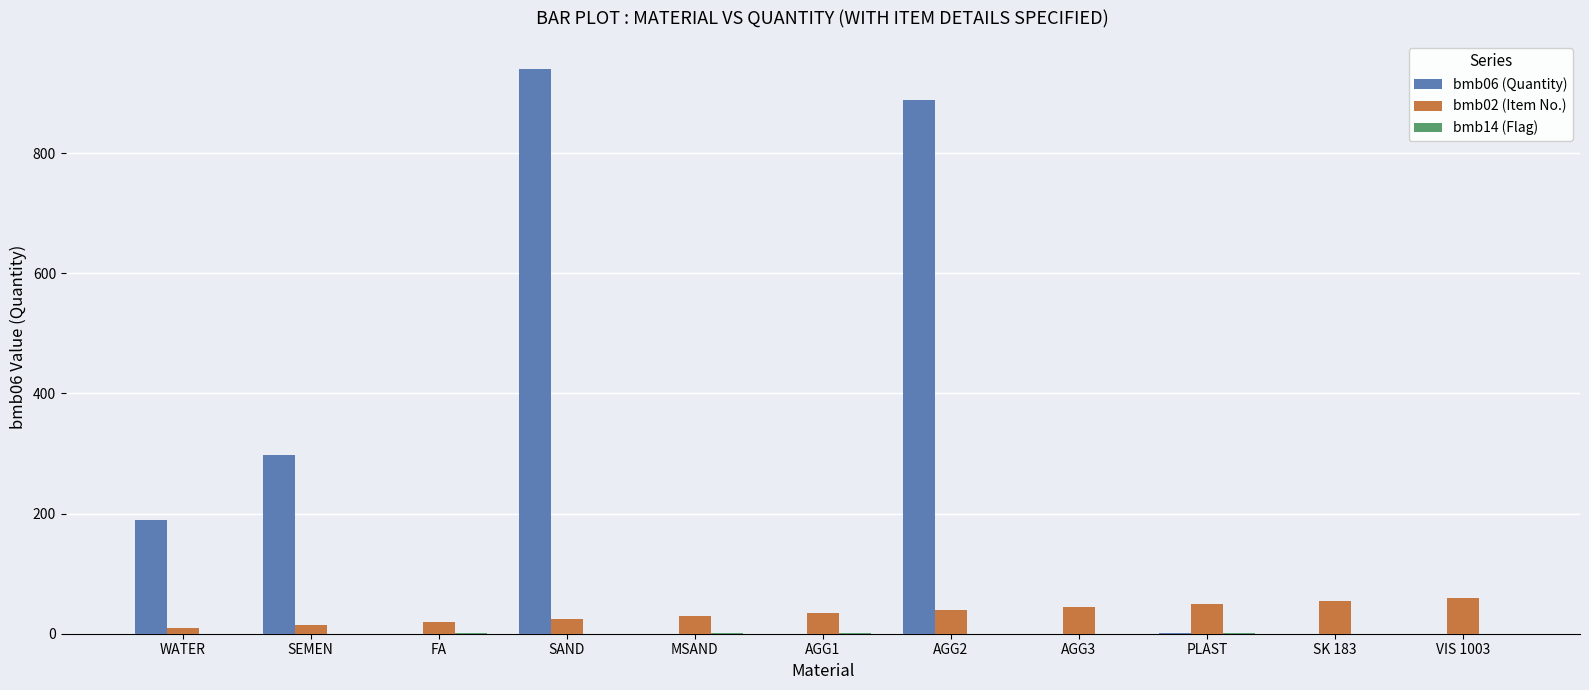

Which series has the largest total across all categories?

bmb06 (Quantity)